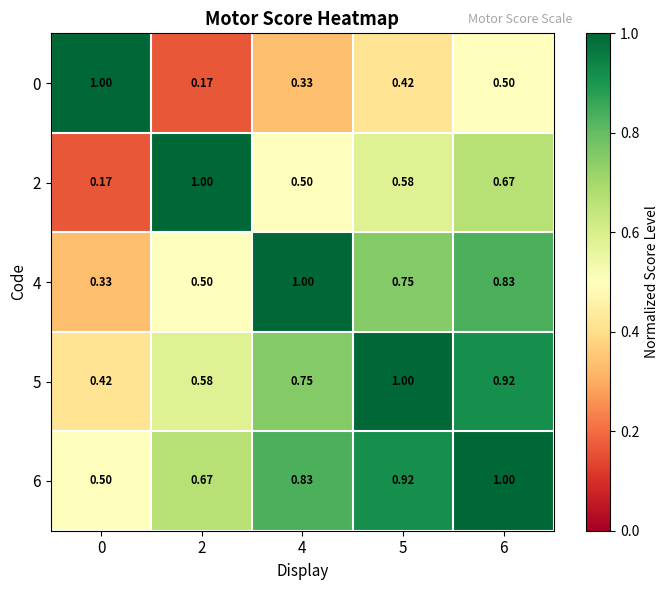

Is the value of 5 at 0 greater than the value of 4 at 0?

Yes